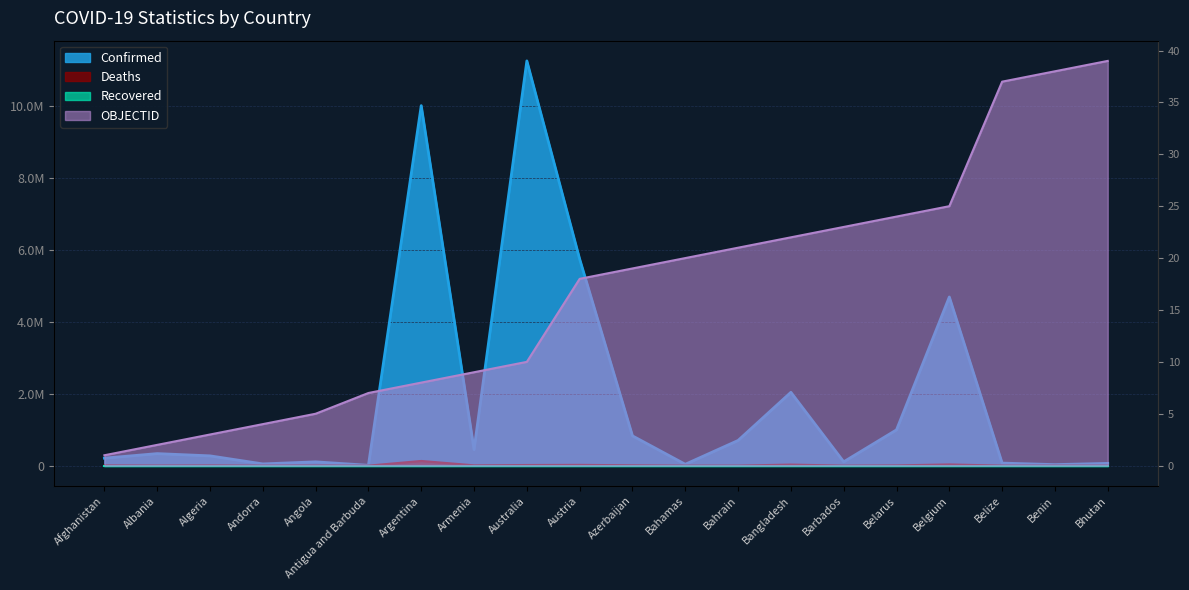

True or false: Confirmed has a value of 207900 at Afghanistan.

True